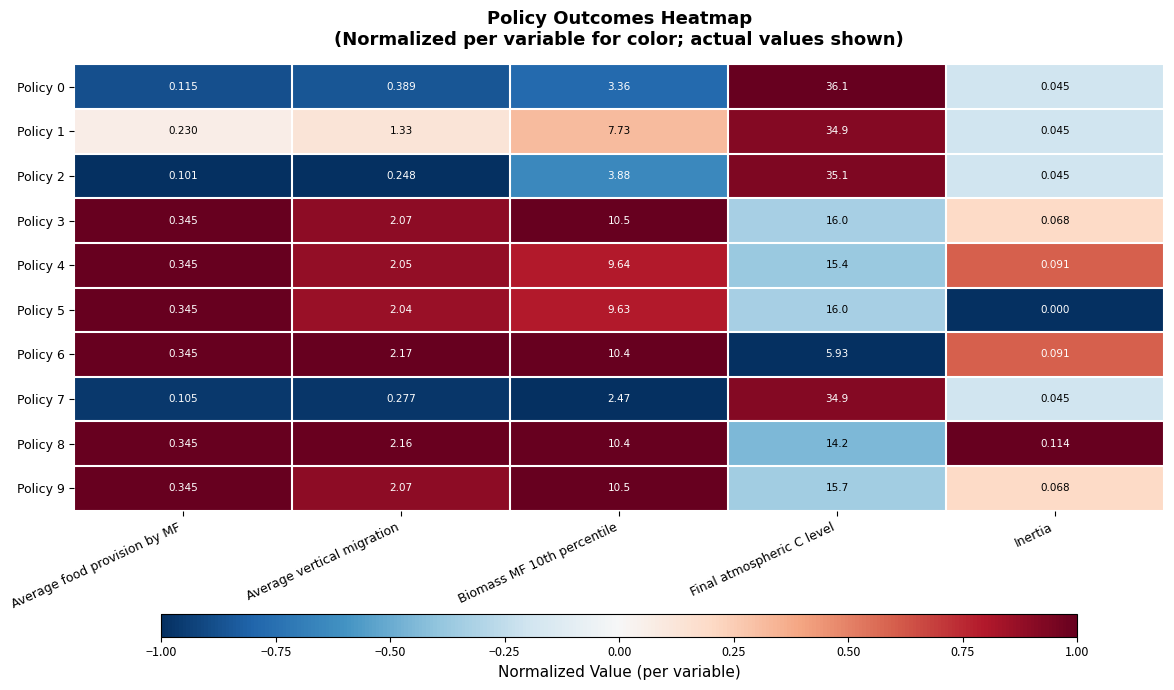

At which category is the sum across all series the highest?

Final atmospheric C level